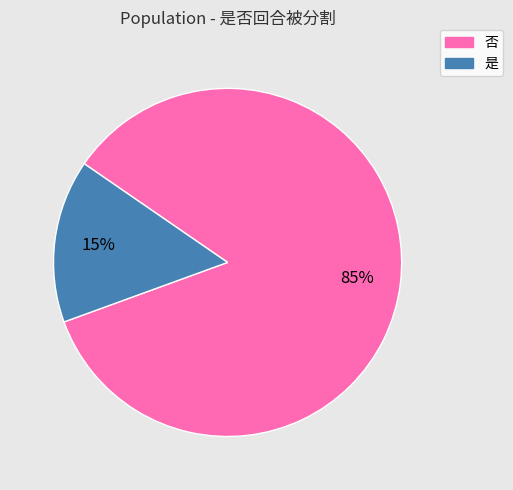

Is 是 the majority of the pie?

No